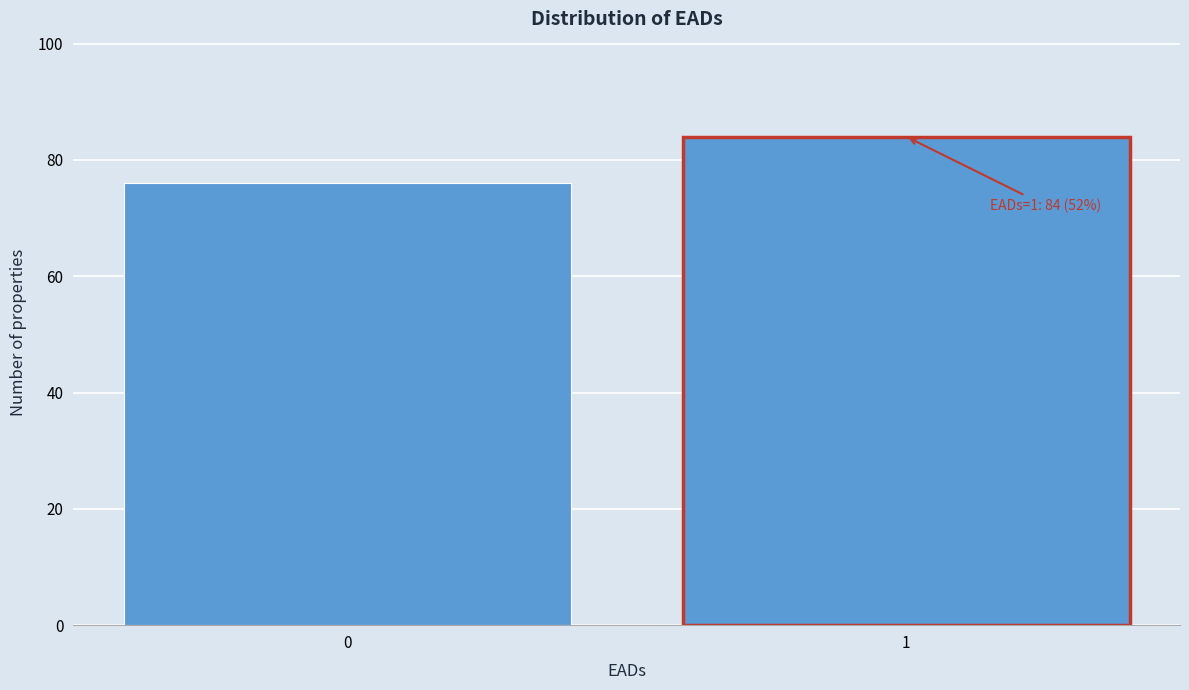

Reading left to right, what are all the values shown in this chart?

0=76	1=84